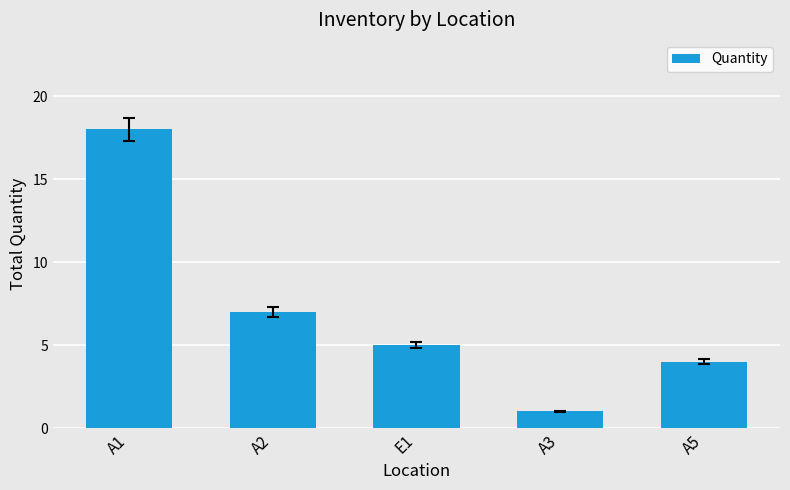

Reading left to right, extract all data points from this chart.

18	7	5	1	4